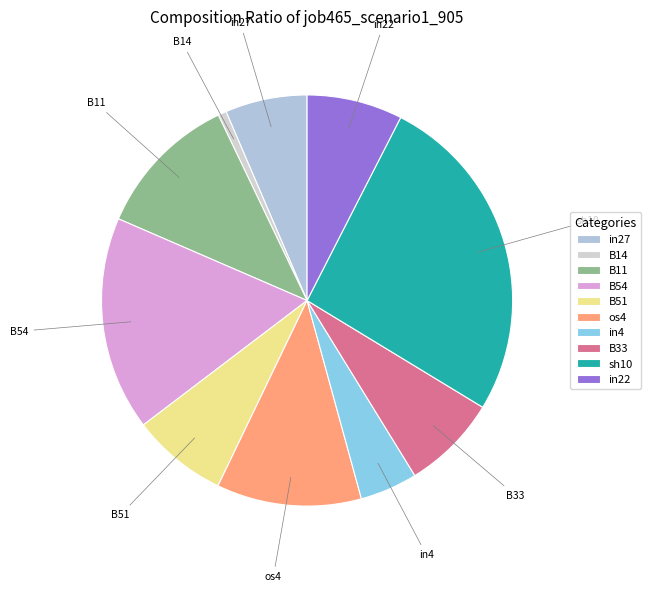

Is B11 the majority of the pie?

No